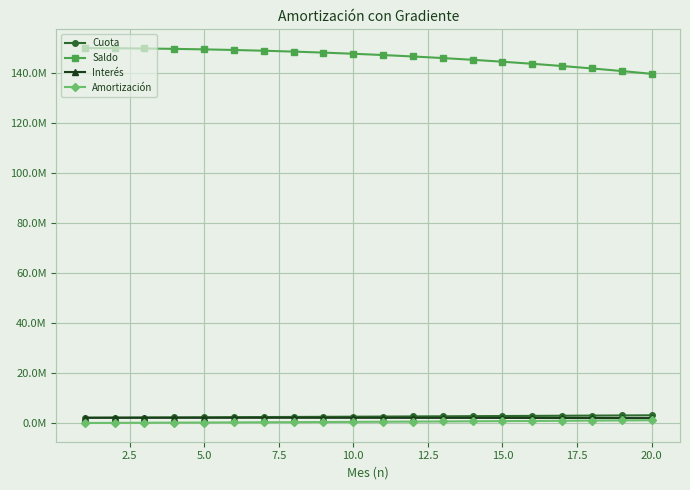

Does the chart display data point markers on the line(s)?

Yes